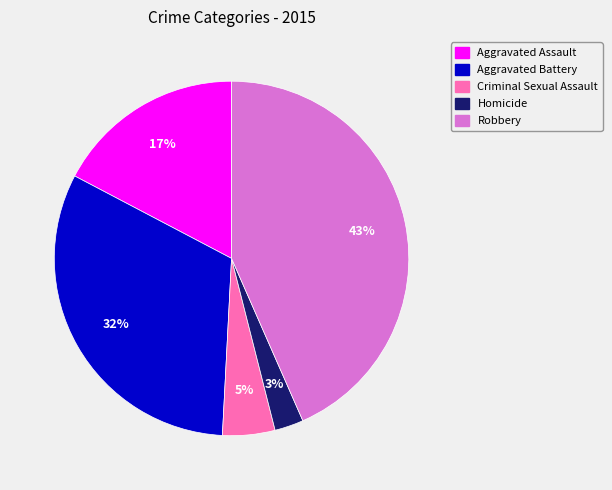

How many slices are in this pie chart?

5